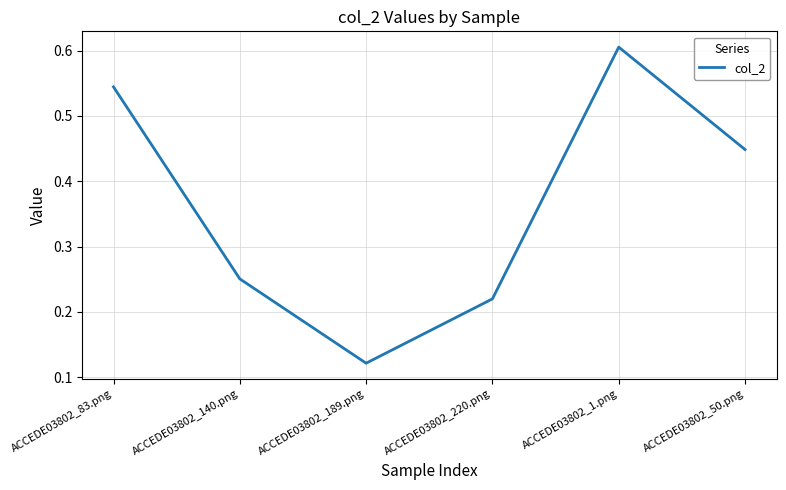

How many lines are shown in the chart?

1